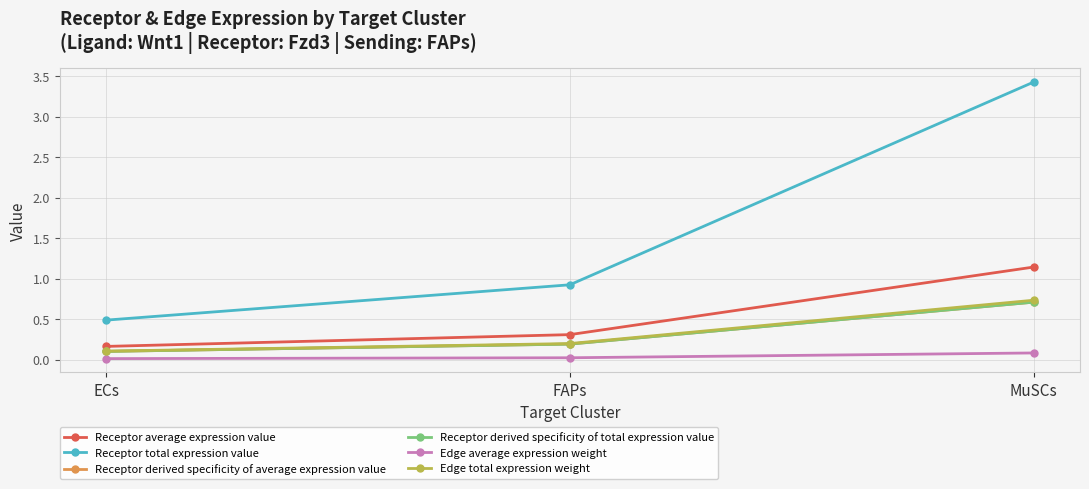

What is the difference between the Receptor derived specificity of total expression value values at MuSCs and FAPs?

0.5